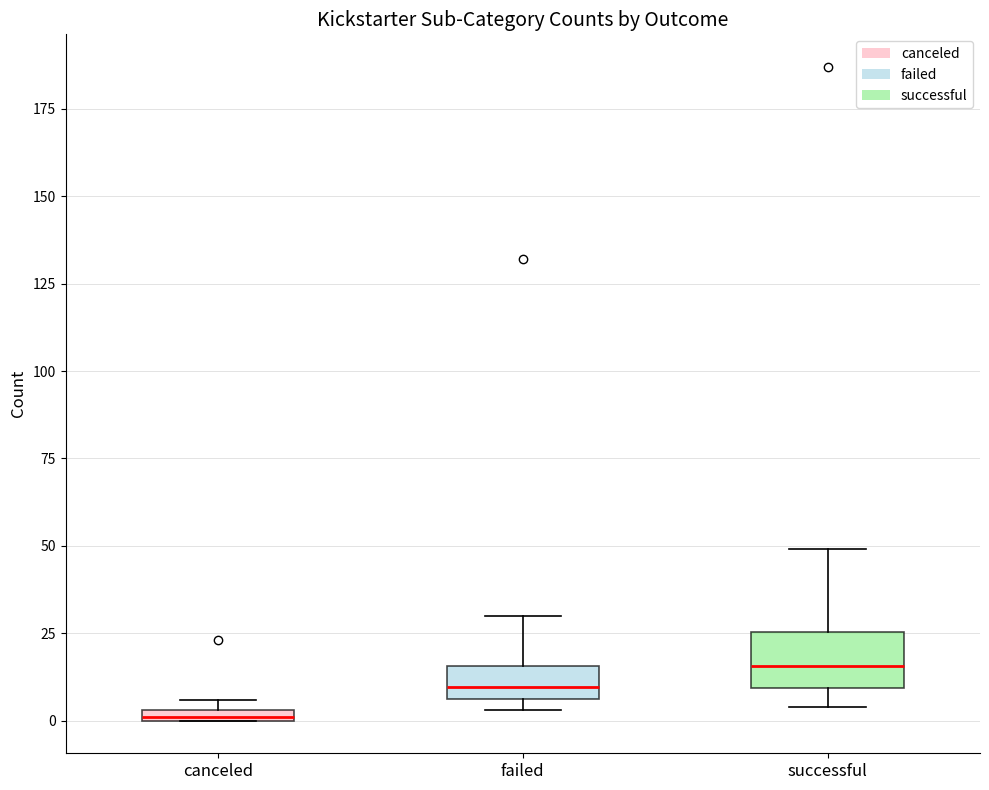

Where is the upper edge of the box for successful on the y-axis? The values are not printed on the chart, so give them approximately, as read against the axis.

25